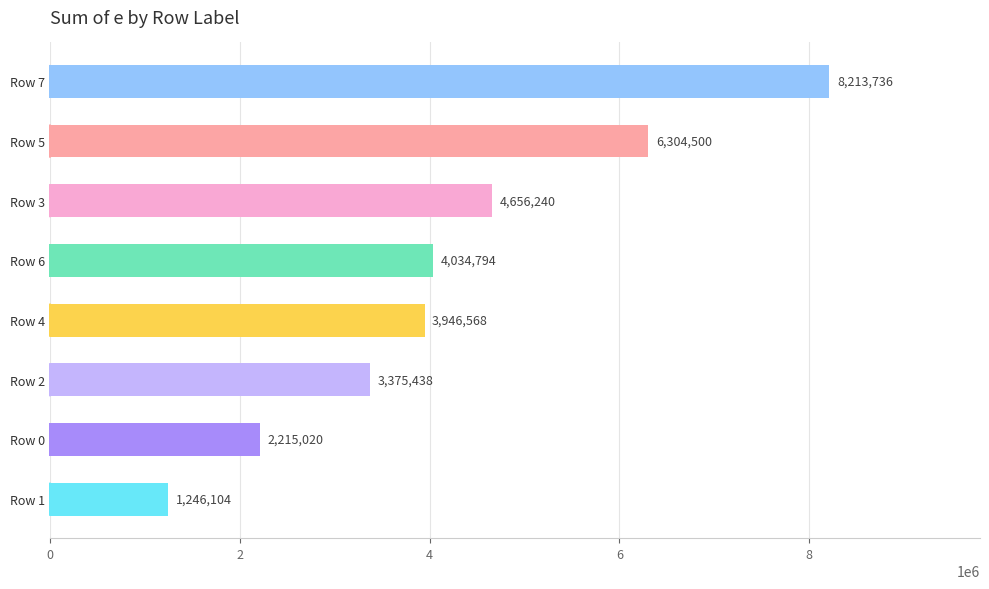

Read the value at Row 1.

1246104